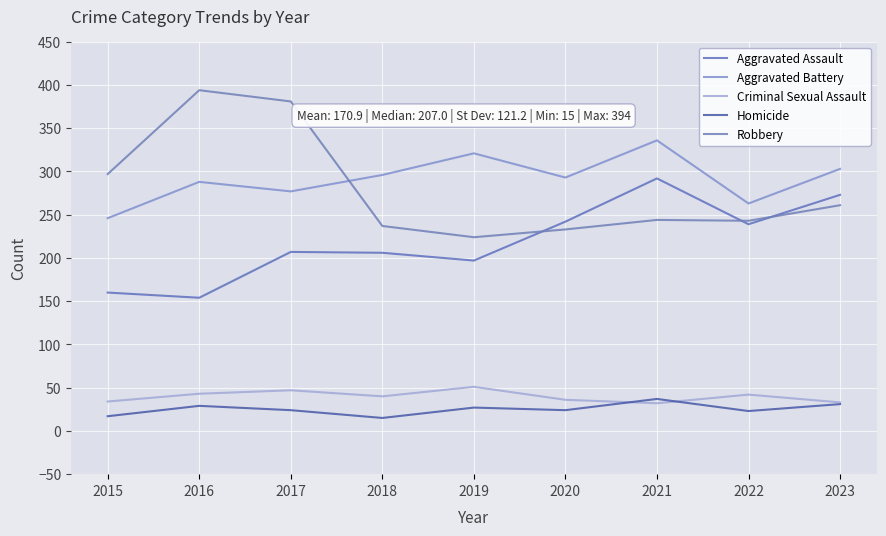

How many categories are shown in the chart?

9